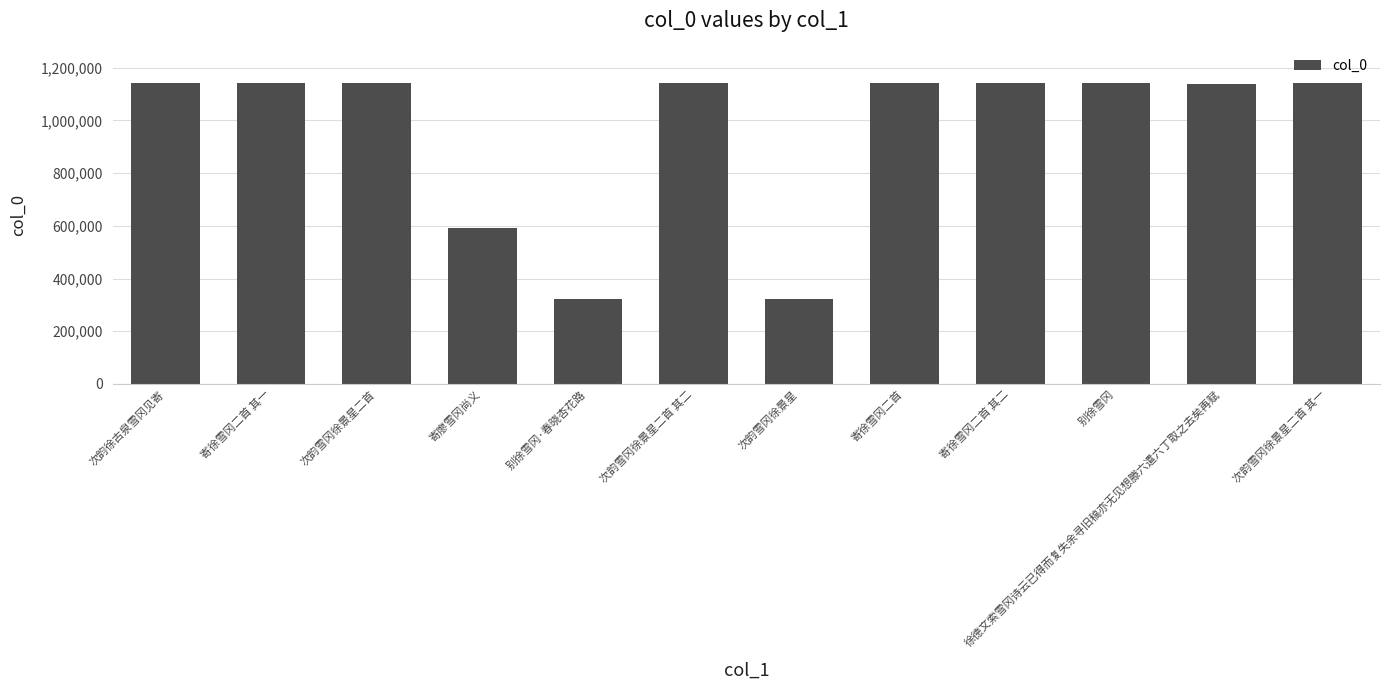

At which label does the data first exceed 1142510?

次韵雪冈徐景星二首